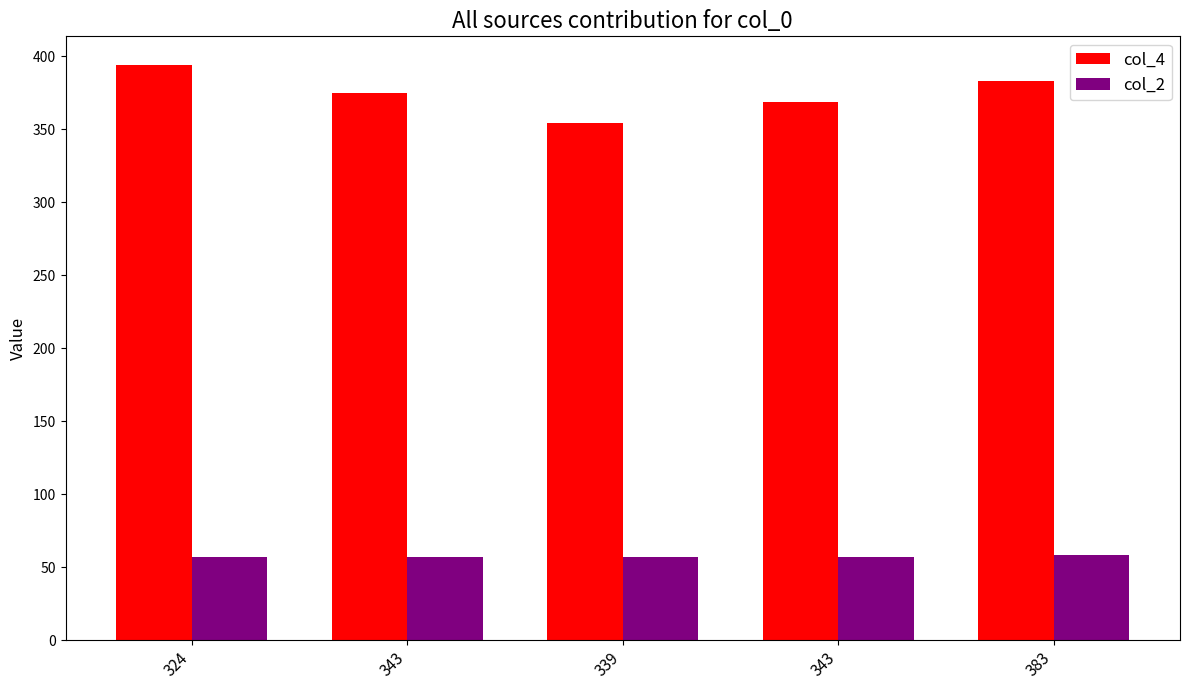

How many data points does each series have?

5